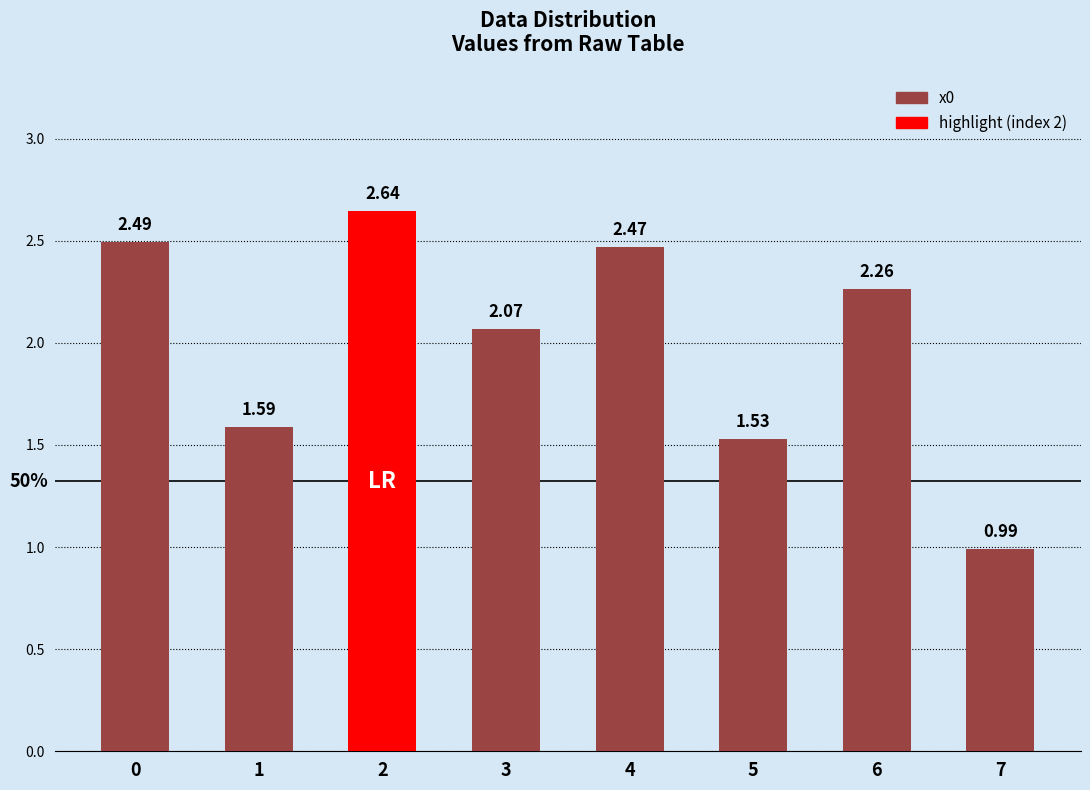

Rank the categories by value from lowest to highest.

7, 5, 1, 3, 6, 4, 0, 2